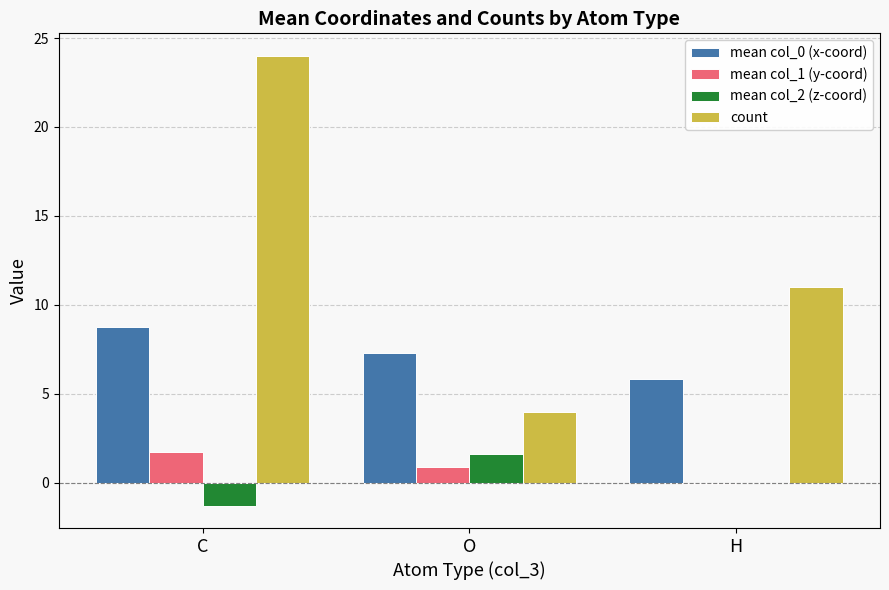

Between C and O, which series saw the biggest shift?

count